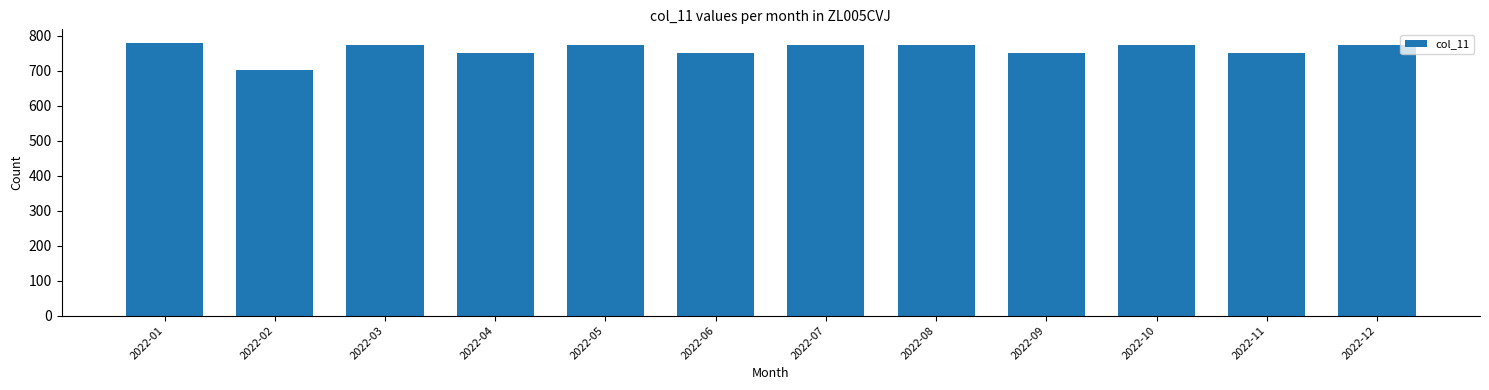

What is the change in value from 2022-01 to 2022-07?

-5